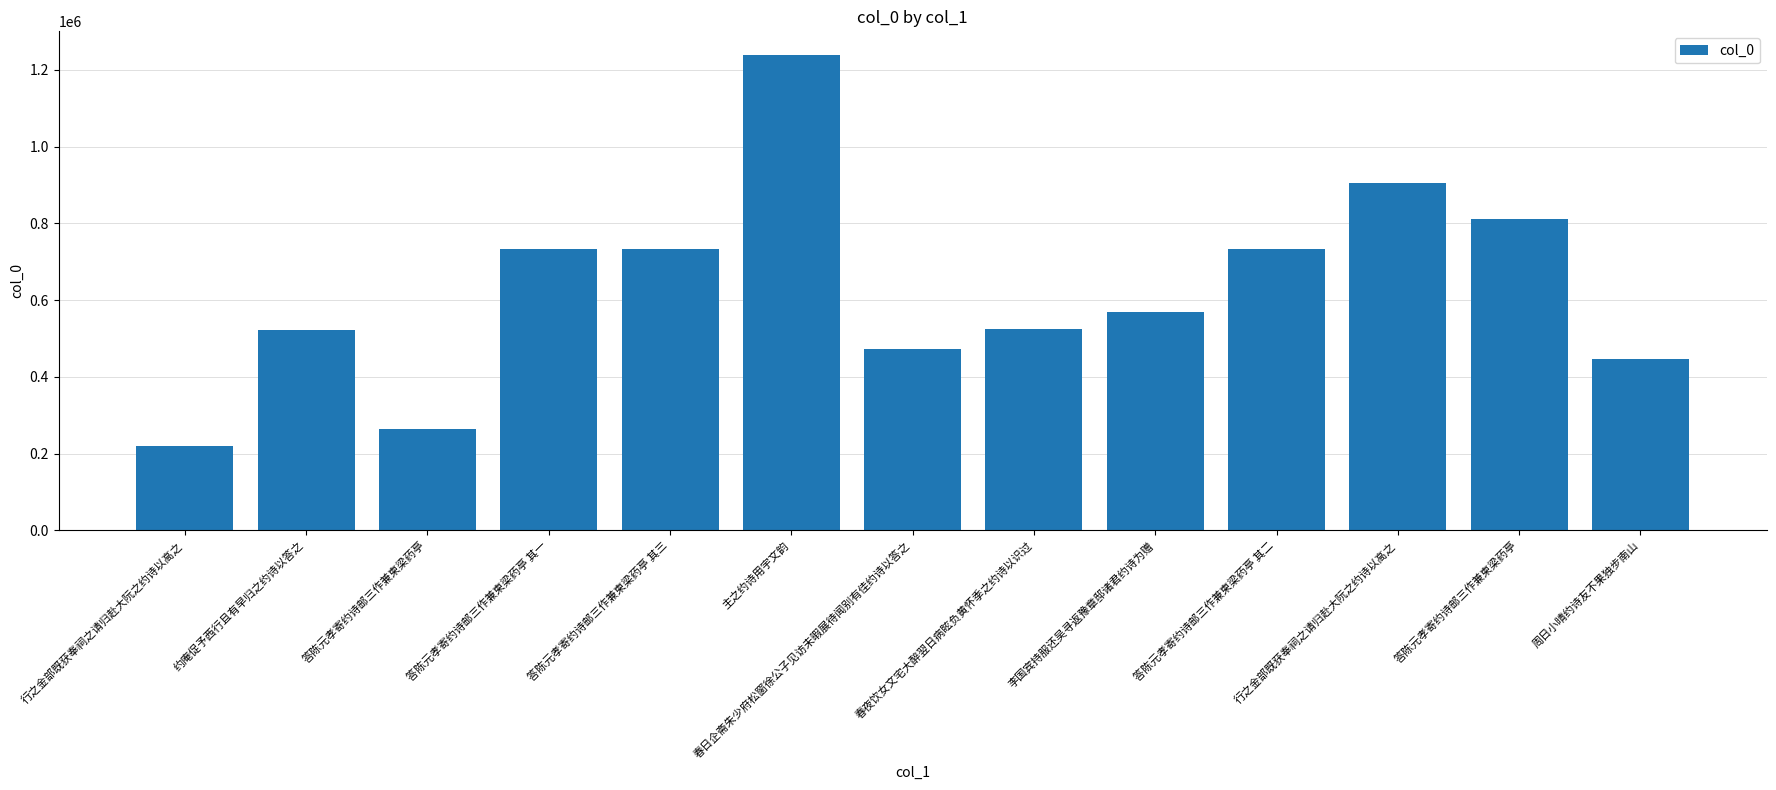

How many data points does each series have?

13